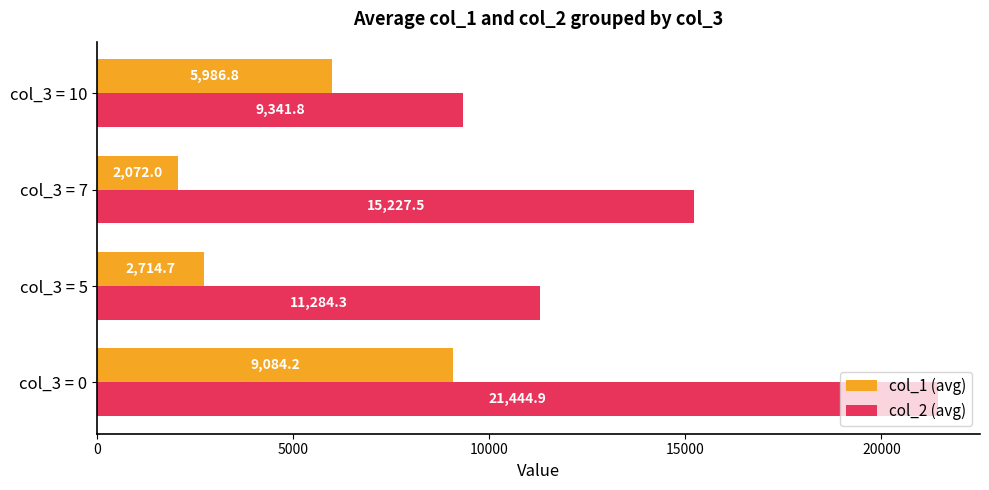

How many data points in col_1 (avg) are less than 5986?

2